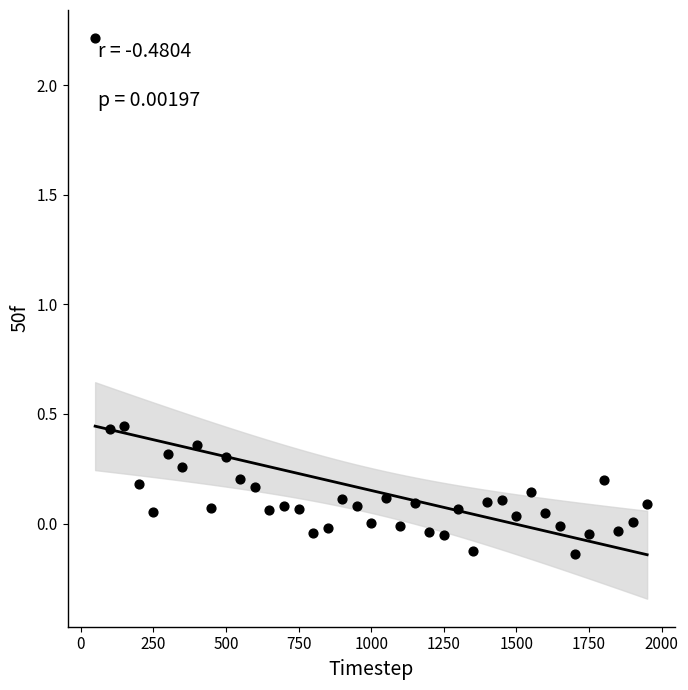

What is the range of X values (max minus min)?

1900.0